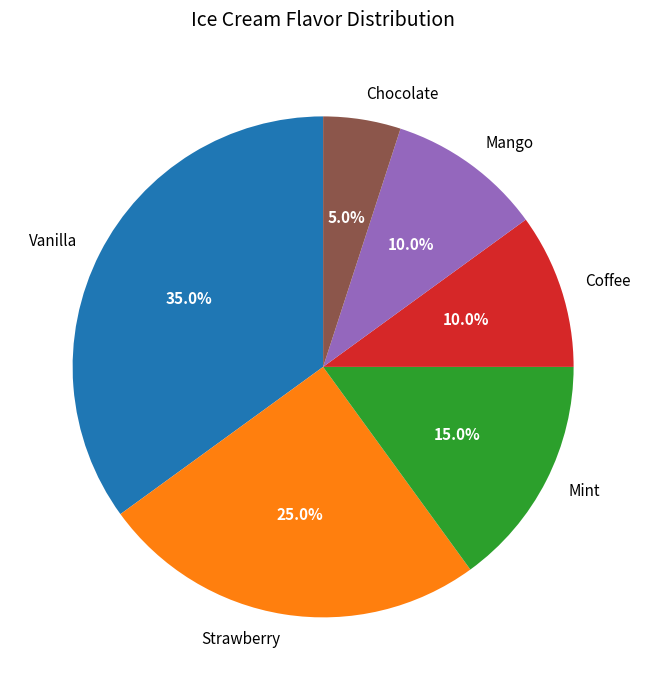

Count the number of slices in the pie.

6